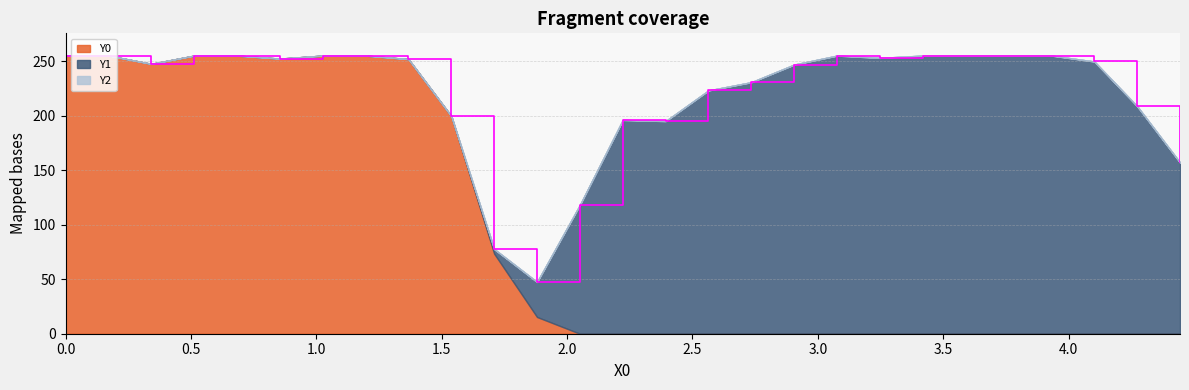

True or false: Y2 has more than 0 interior local peaks.

False